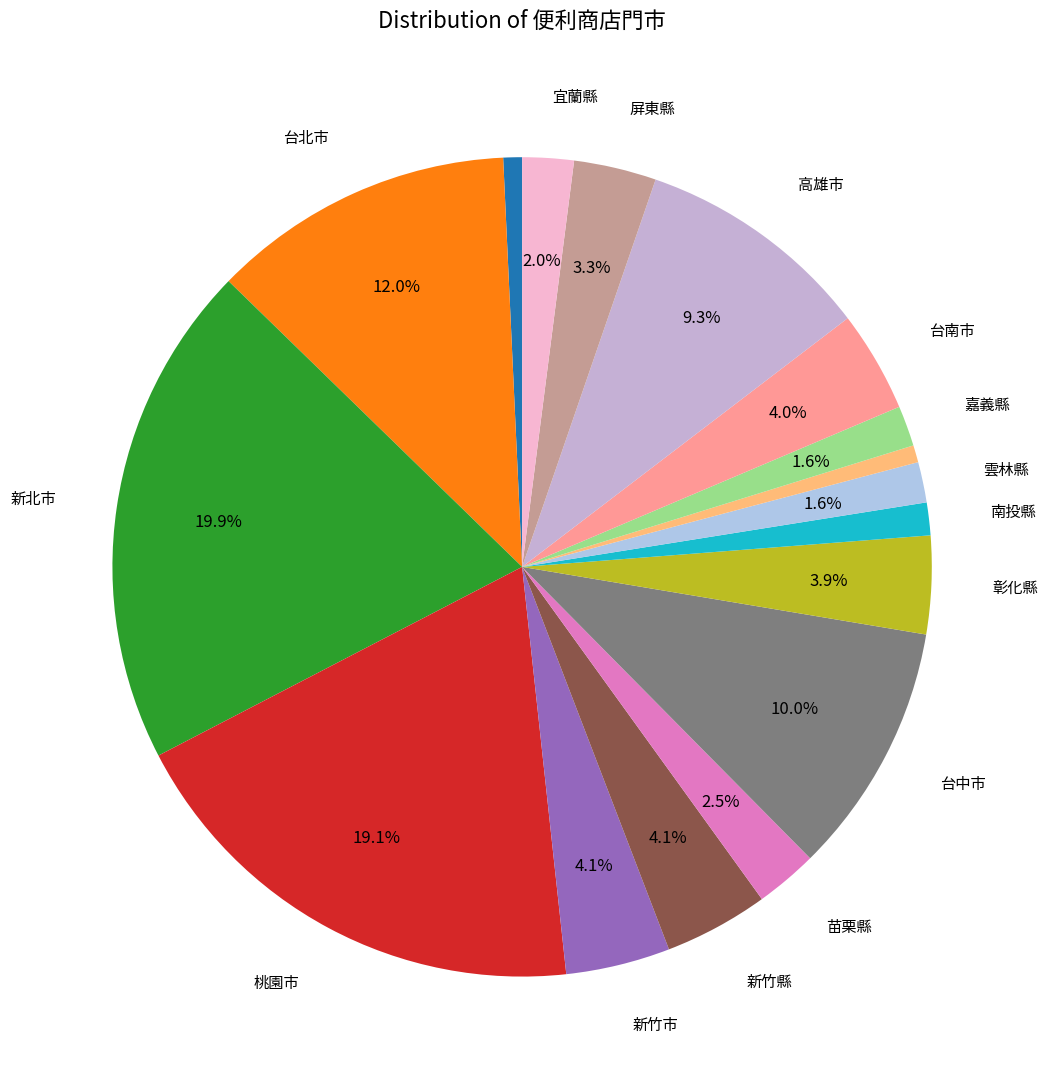

How many segments does this pie chart have?

17